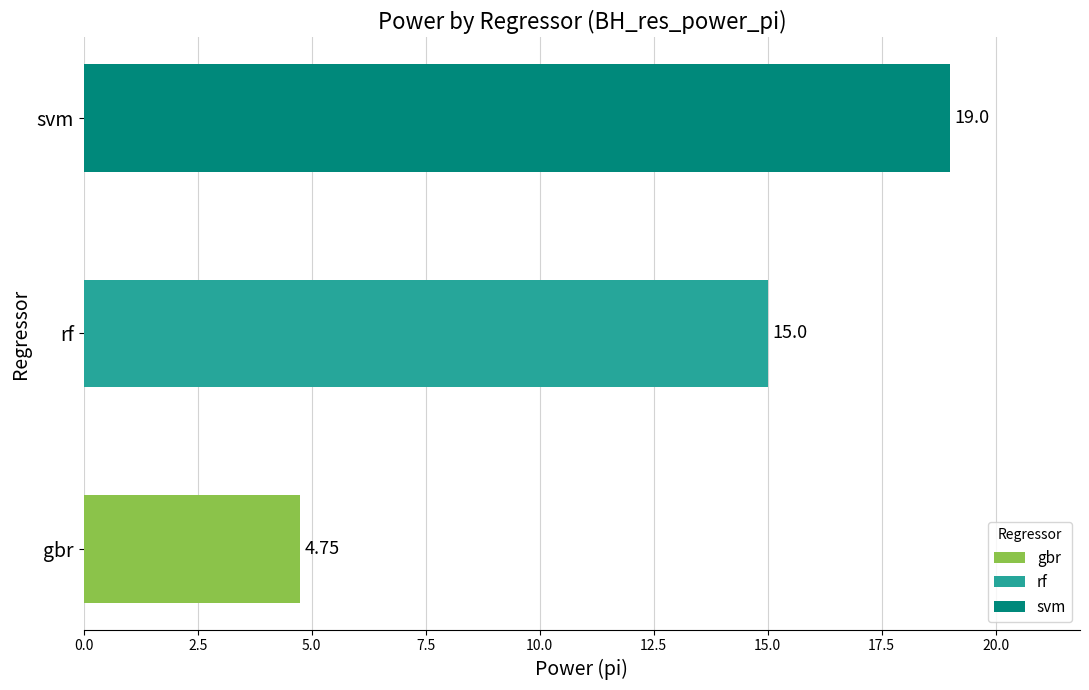

Which has a higher value, gbr or svm?

svm